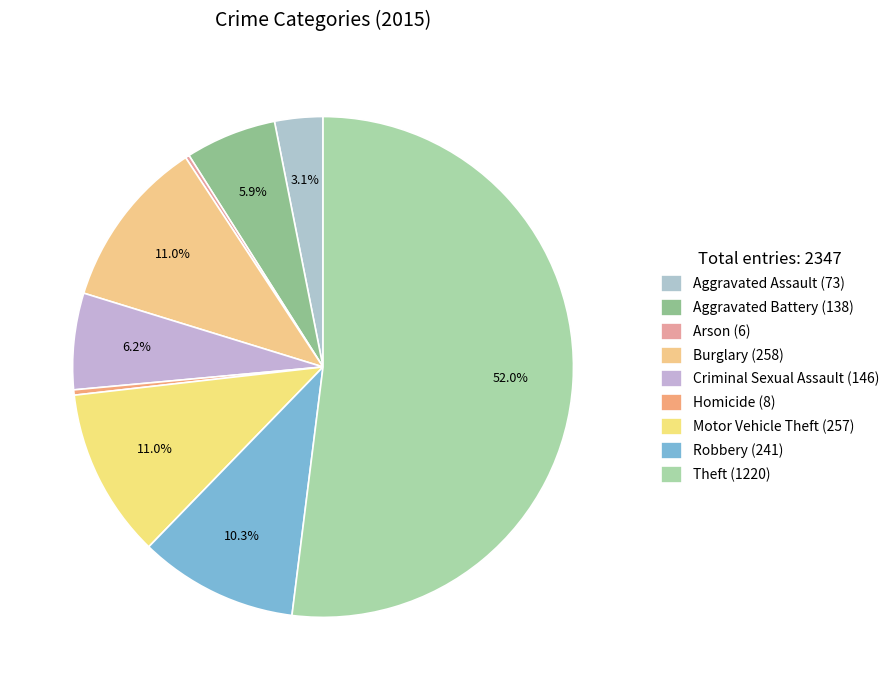

Is the sum of Aggravated Assault and Aggravated Battery greater than half?

No